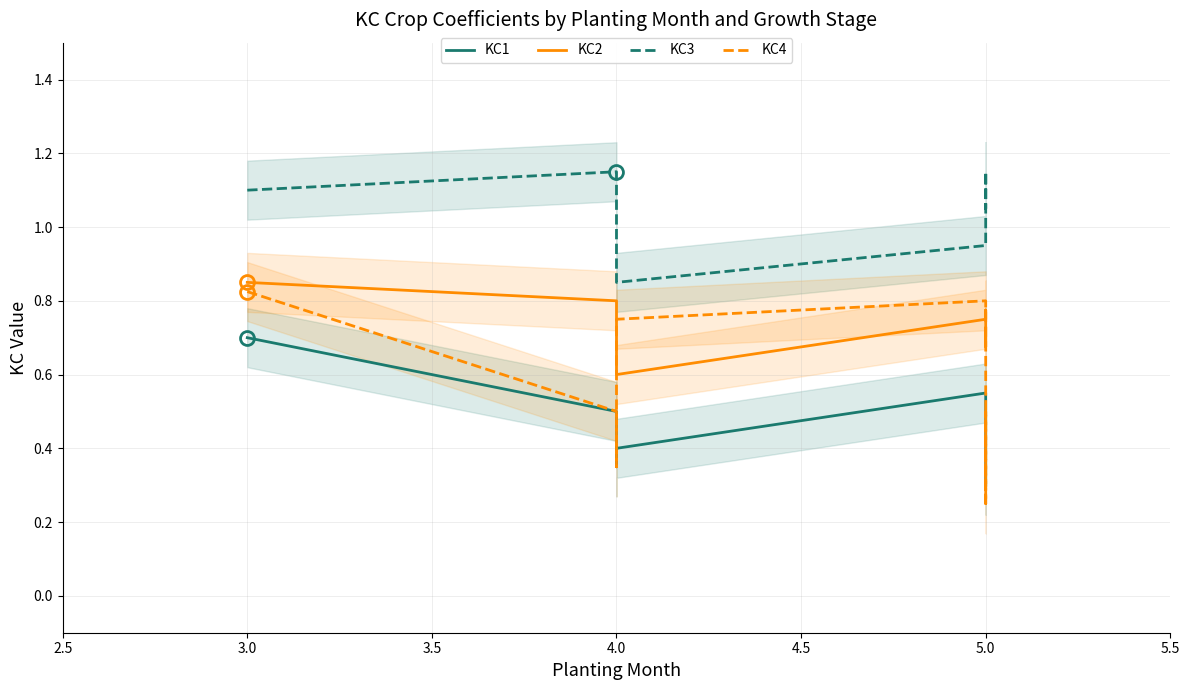

What is the value of the KC4 point at the 5th from the left?

0.8